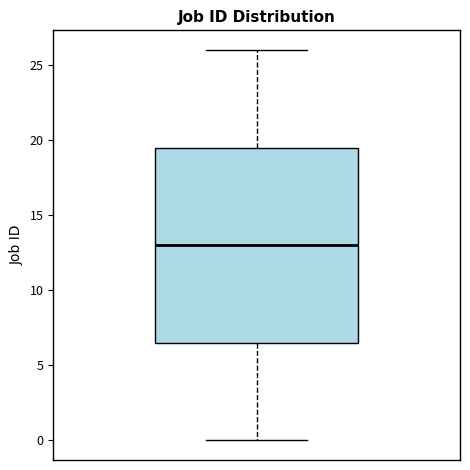

Read this box plot against the y-axis: the position of the median line, the range covered by the box, and the ends of both whiskers. The values are not printed on the chart, so give them approximately, as read against the axis.

median 13.0, box 6.5 to 19.5, whiskers 0.0 to 26.0